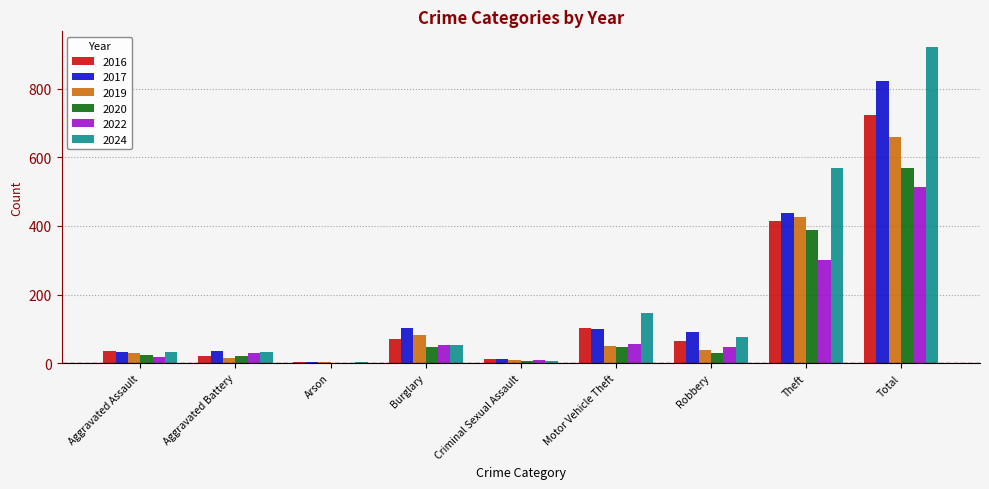

The 2024 series shows 569 at Theft. True or false?

True